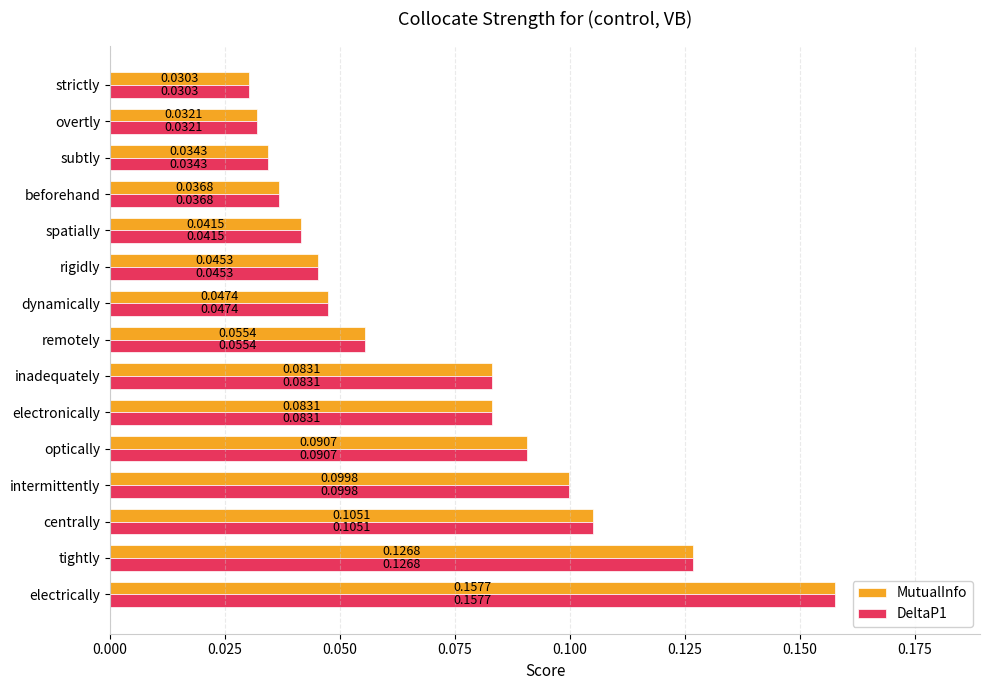

At which label does MutualInfo reach its minimum?

strictly